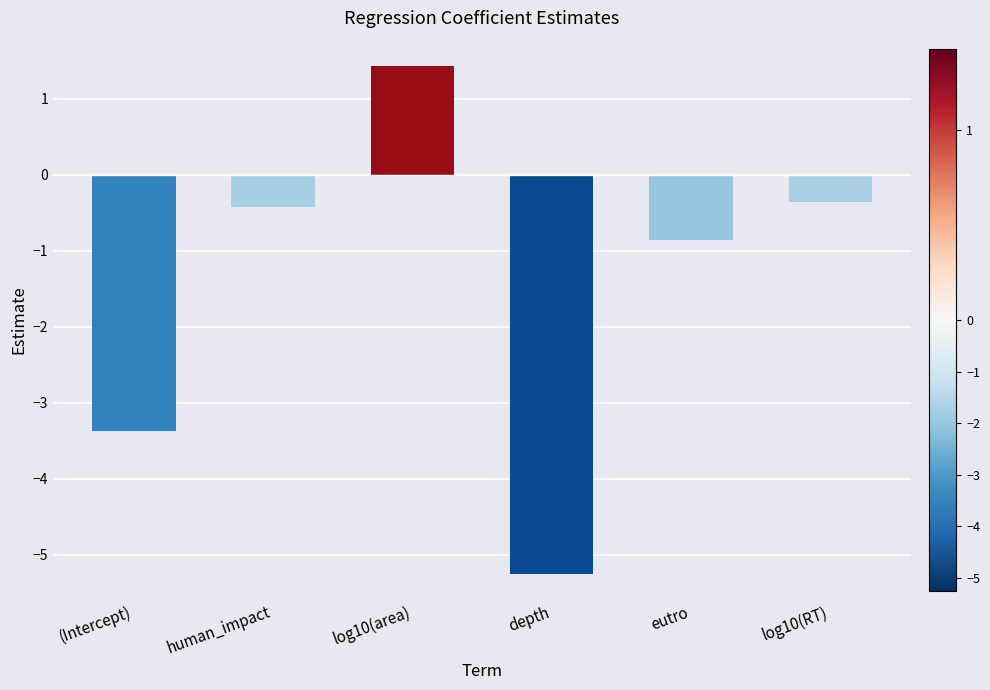

How many series are shown in this chart?

1